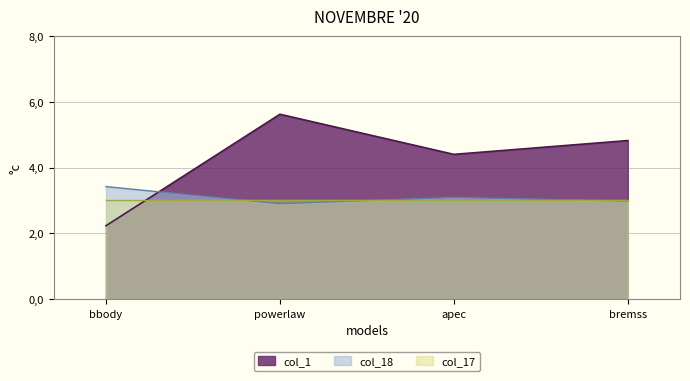

What position from the right is powerlaw?

3